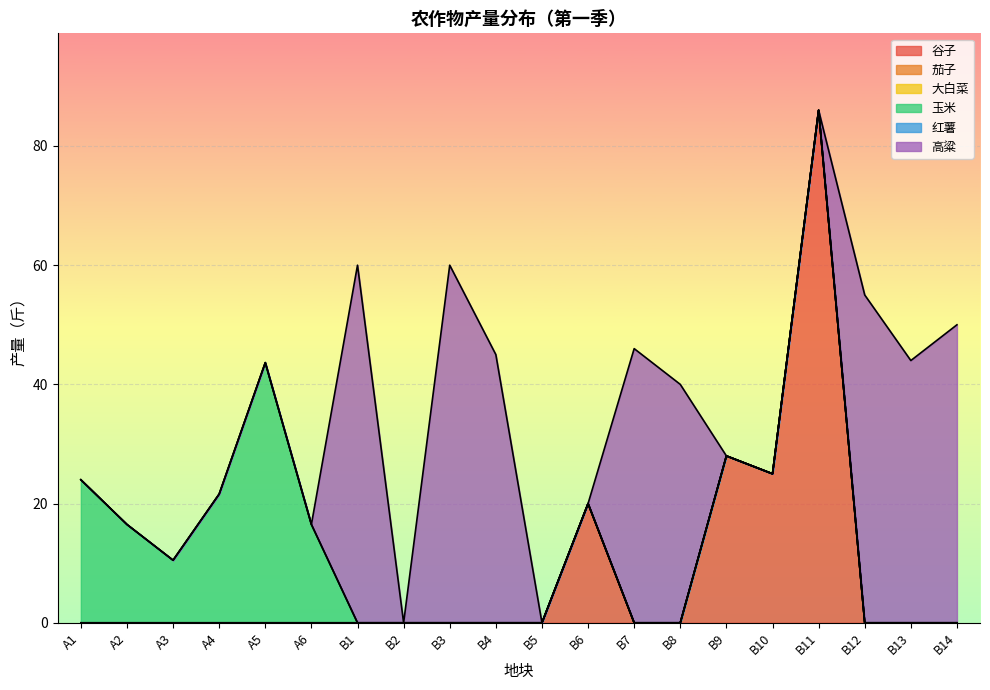

Which has a higher value, B13 or B4?

B13